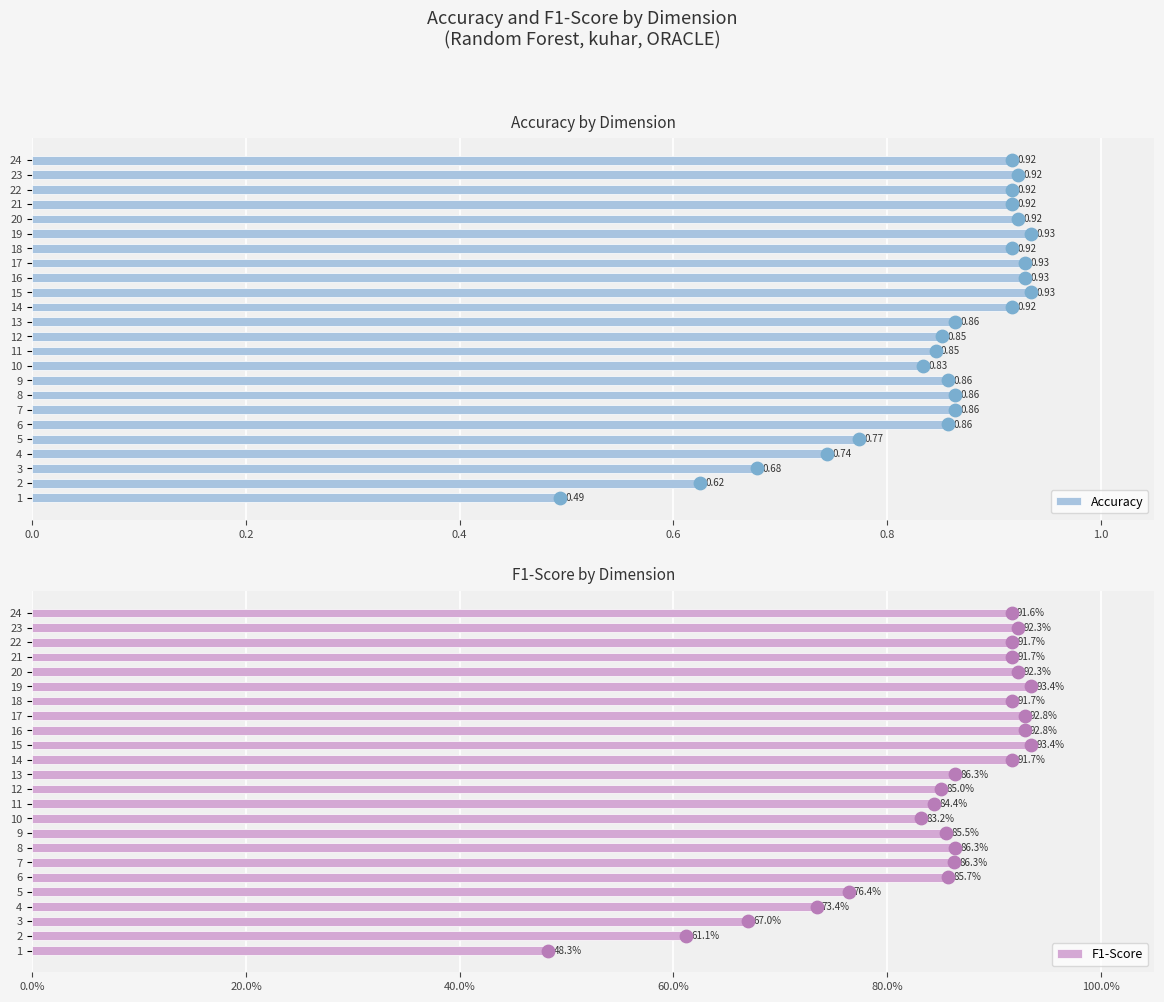

Which series has the largest total across all categories?

Accuracy